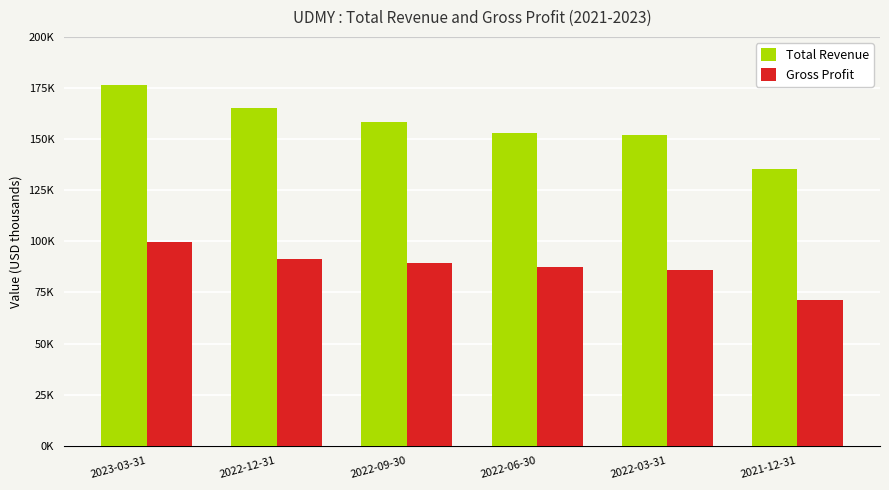

What are all the series names shown in the legend?

Total Revenue, Gross Profit